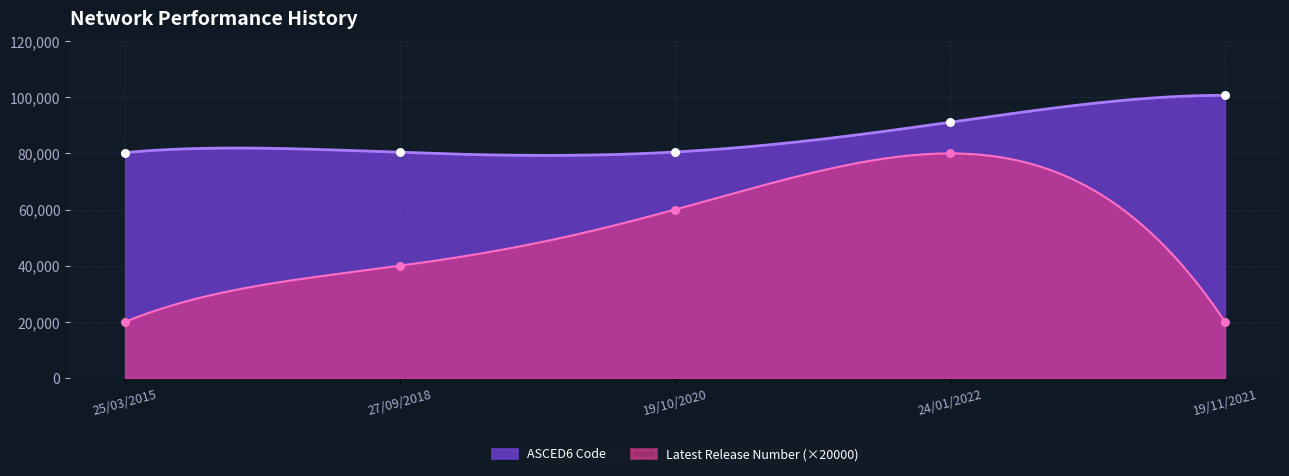

What are all the series names shown in the legend?

Latest Release Number, ASCED6 Code